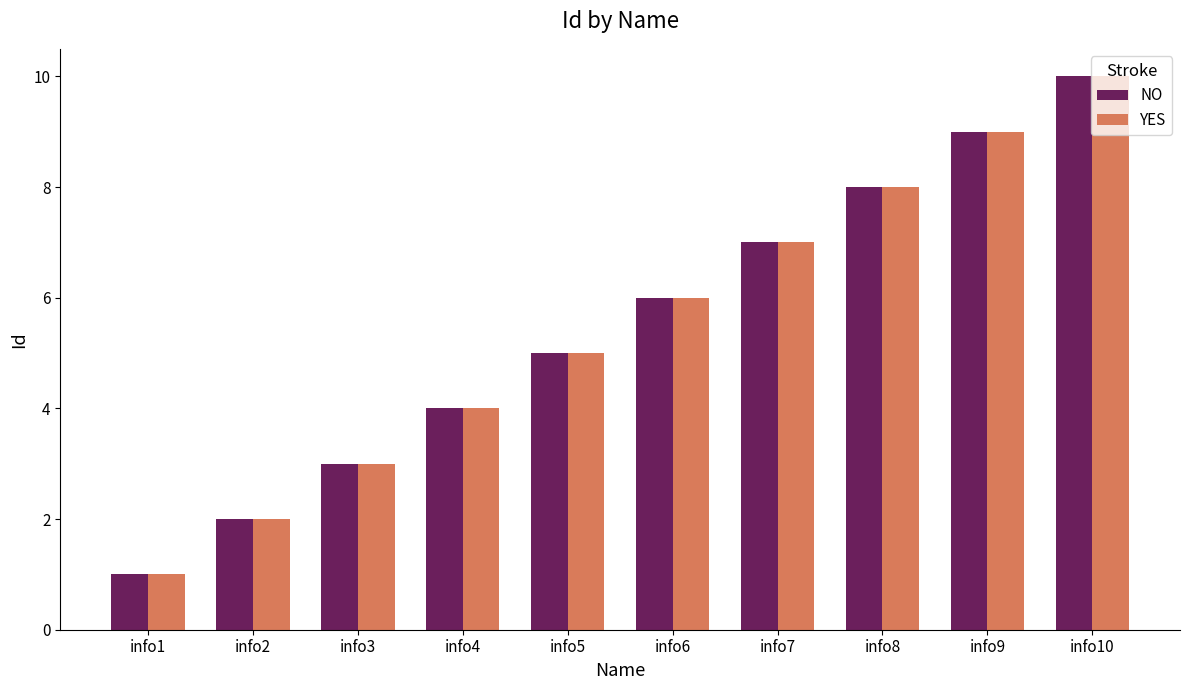

The value of NO at info4 is 4. True or false?

True